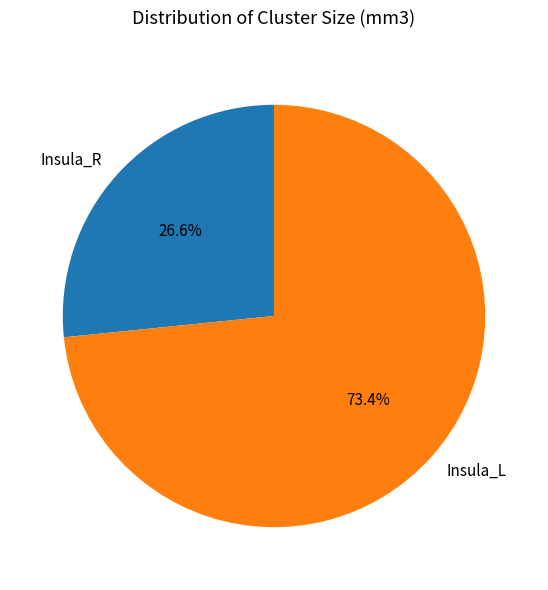

What percentage do Insula_R and Insula_L together represent?

100.0%